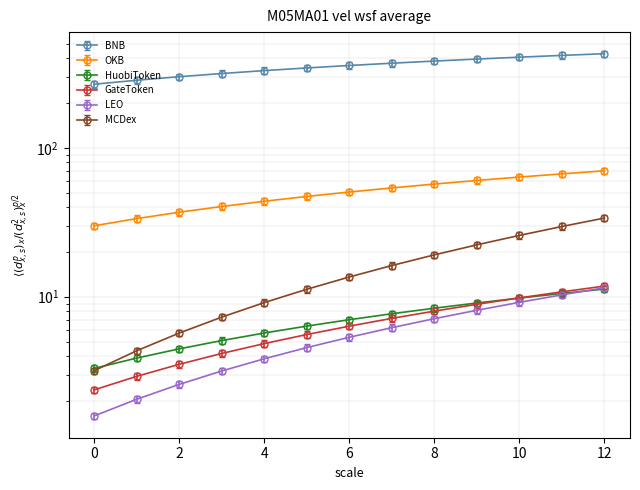

True or false: HuobiToken and GateToken cross at least once.

False